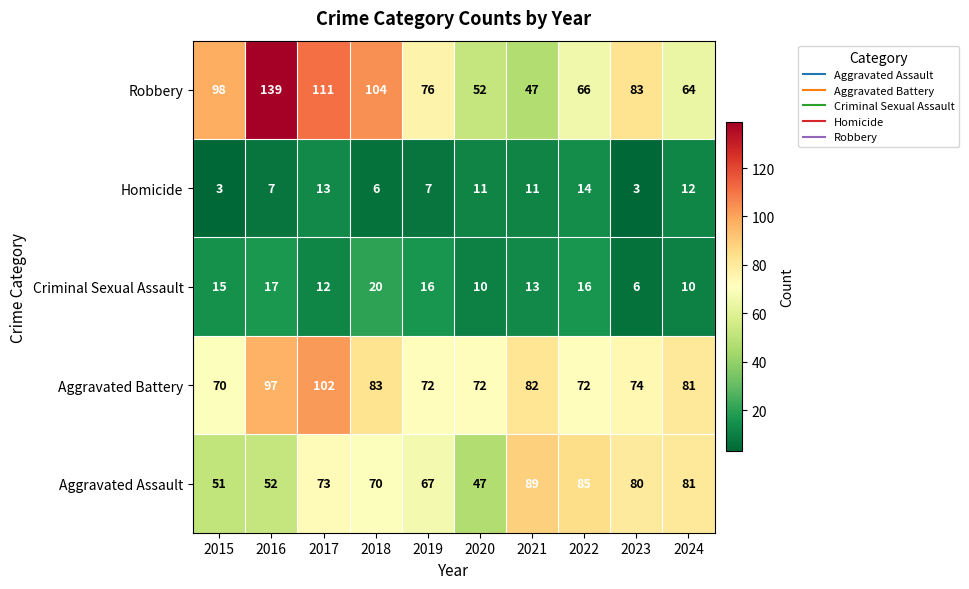

What is the difference between the second highest and minimum values in the Homicide series?

10